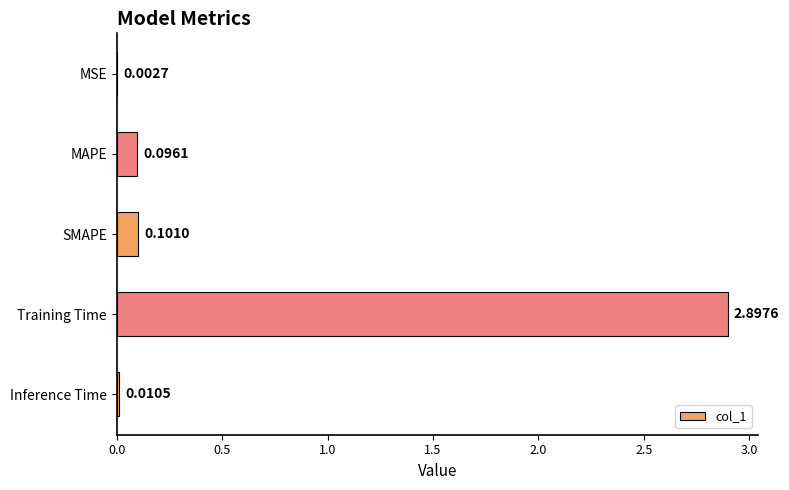

What is the sum of the values at Training Time and MSE?

2.9